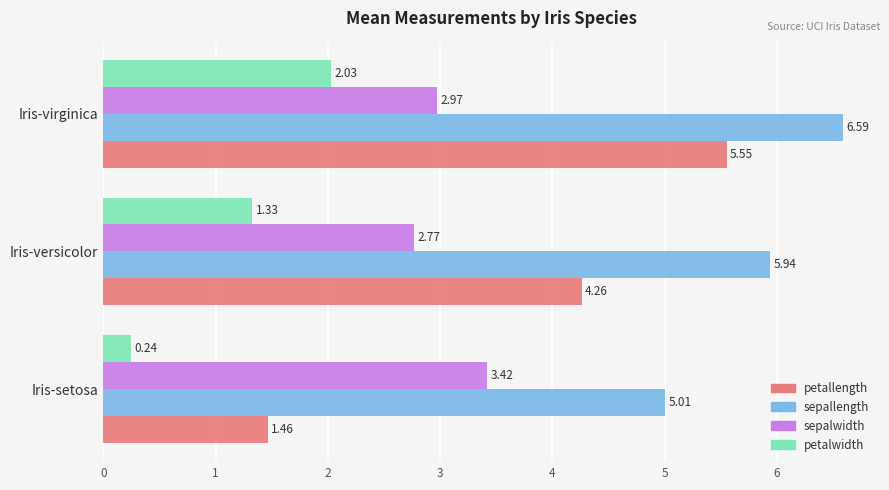

What are all the series names shown in the legend?

petallength, sepallength, sepalwidth, petalwidth